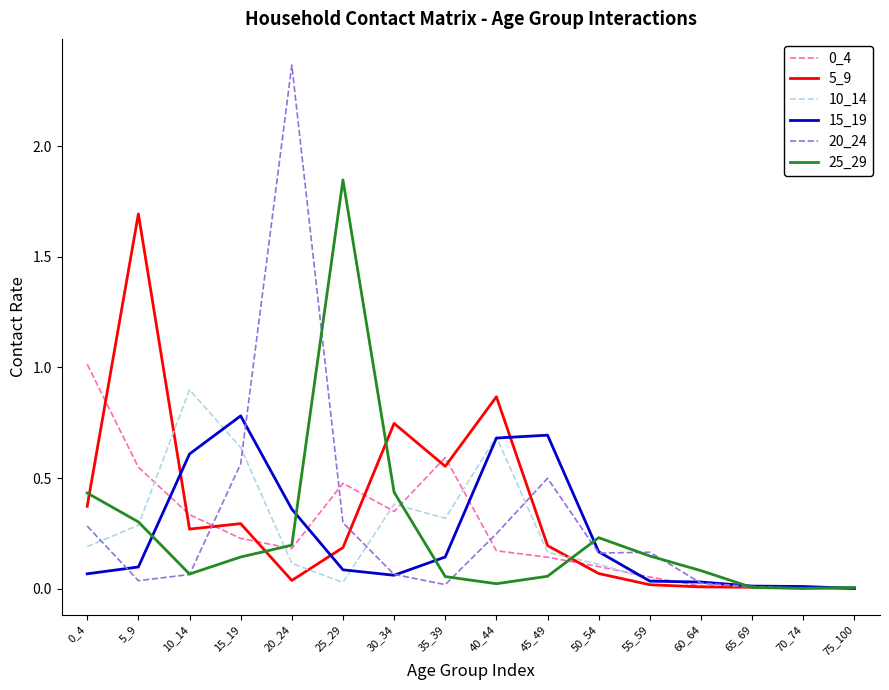

The value of 15_19 at 20_24 is 0.4. True or false?

True